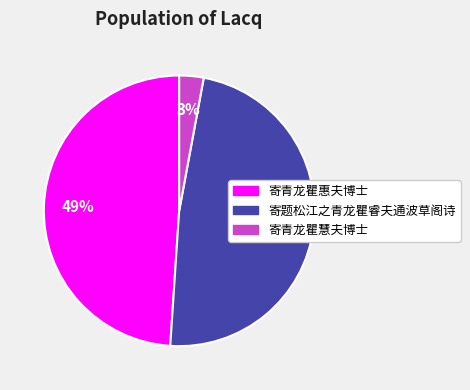

Is 寄青龙瞿惠夫博士 the majority of the pie?

No